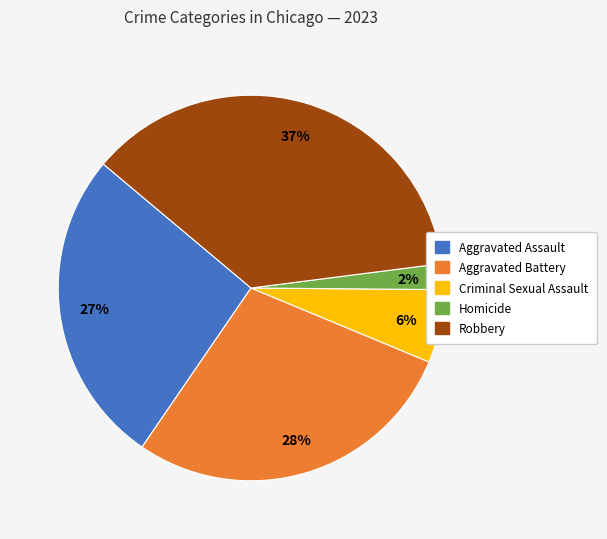

To the nearest percent, what is the difference between the Aggravated Battery and Criminal Sexual Assault slice percentages?

22%